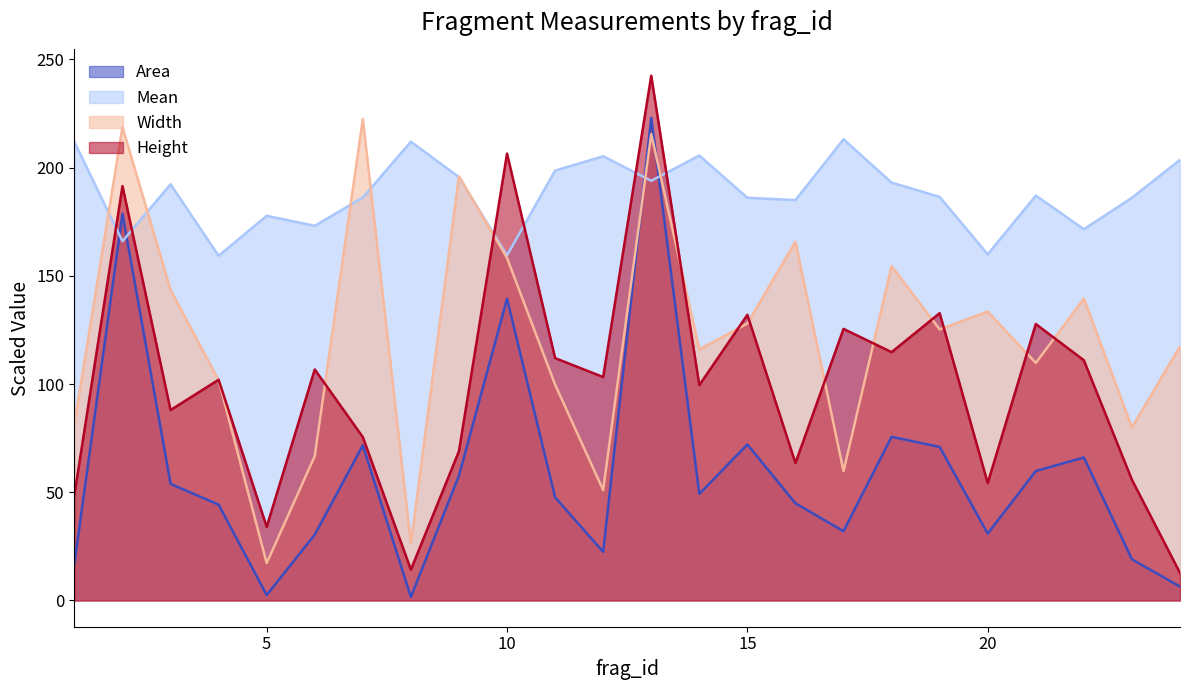

At which category is the sum across all series the highest?

13